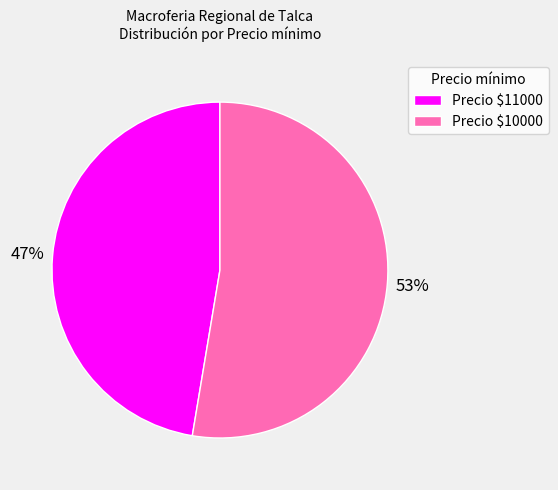

Which slice is the largest?

Precio $10000